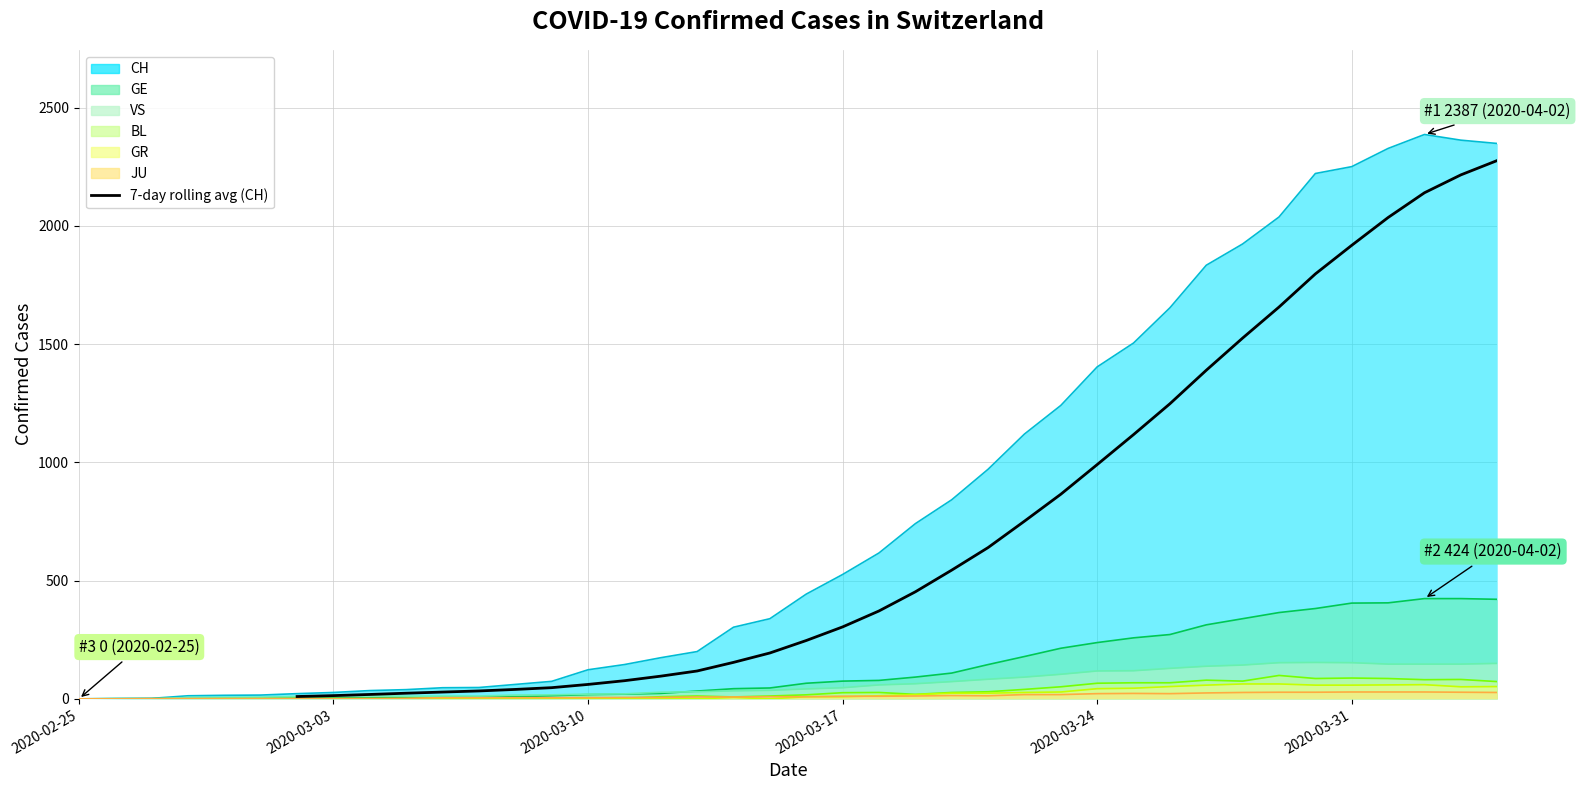

True or false: the data shows 11.0 at 2020-03-10.

False